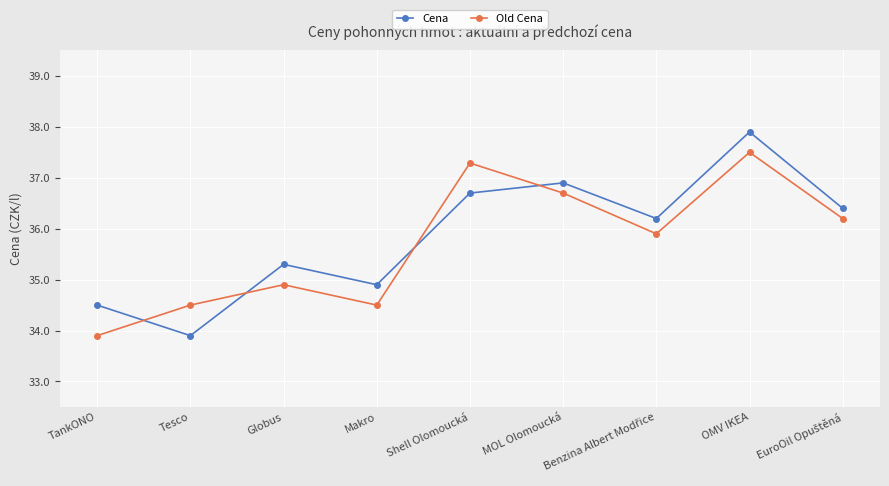

Is it true that Cena equals 36.9 at MOL Olomoucká?

True